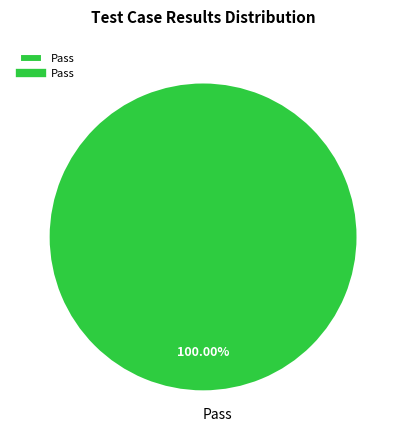

Is there a majority slice in this chart?

Yes